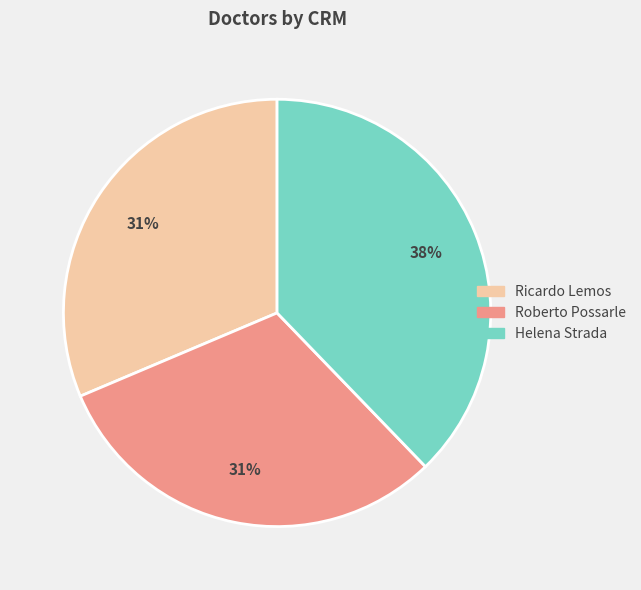

True or false: Helena Strada accounts for 38% of the total.

True